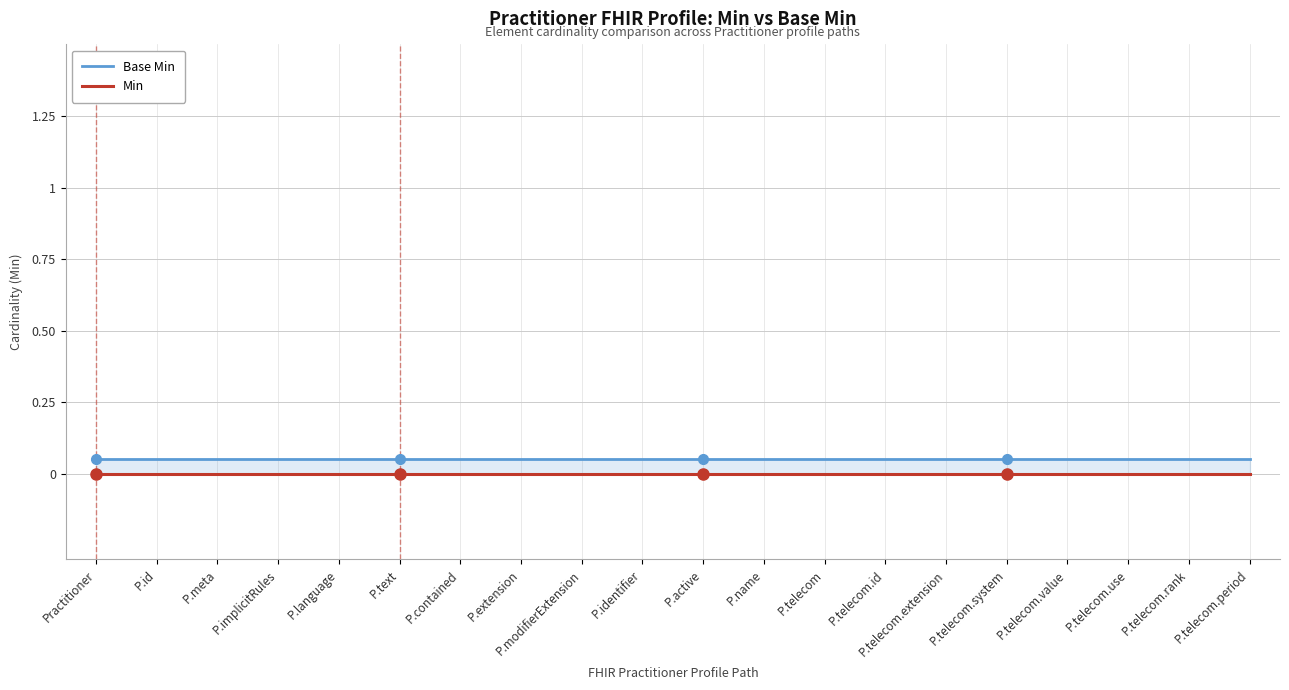

What position from the left is P.extension?

8